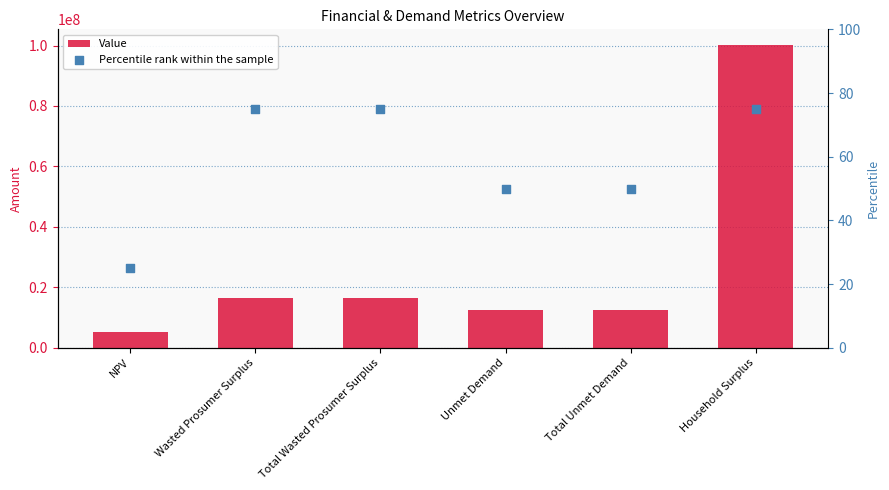

Is the value of Value at Wasted Prosumer Surplus greater than the value of Percentile rank within the sample at Unmet Demand?

Yes